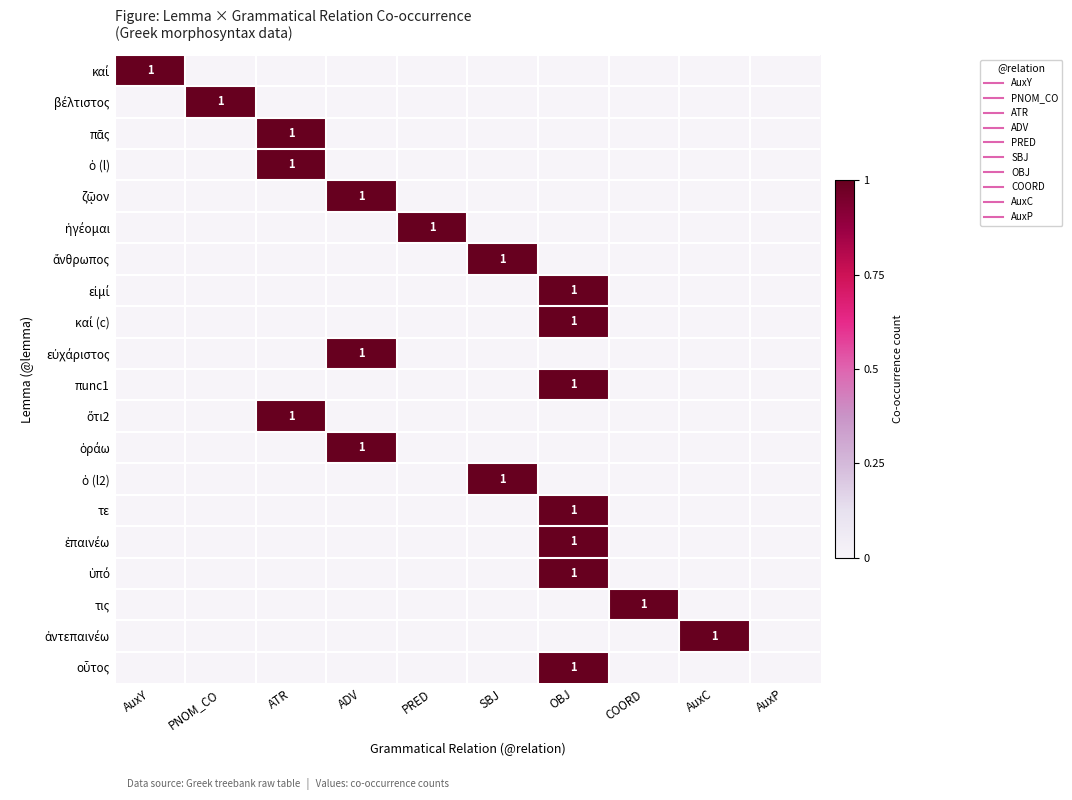

True or false: τε has a value of 0 at PRED.

True